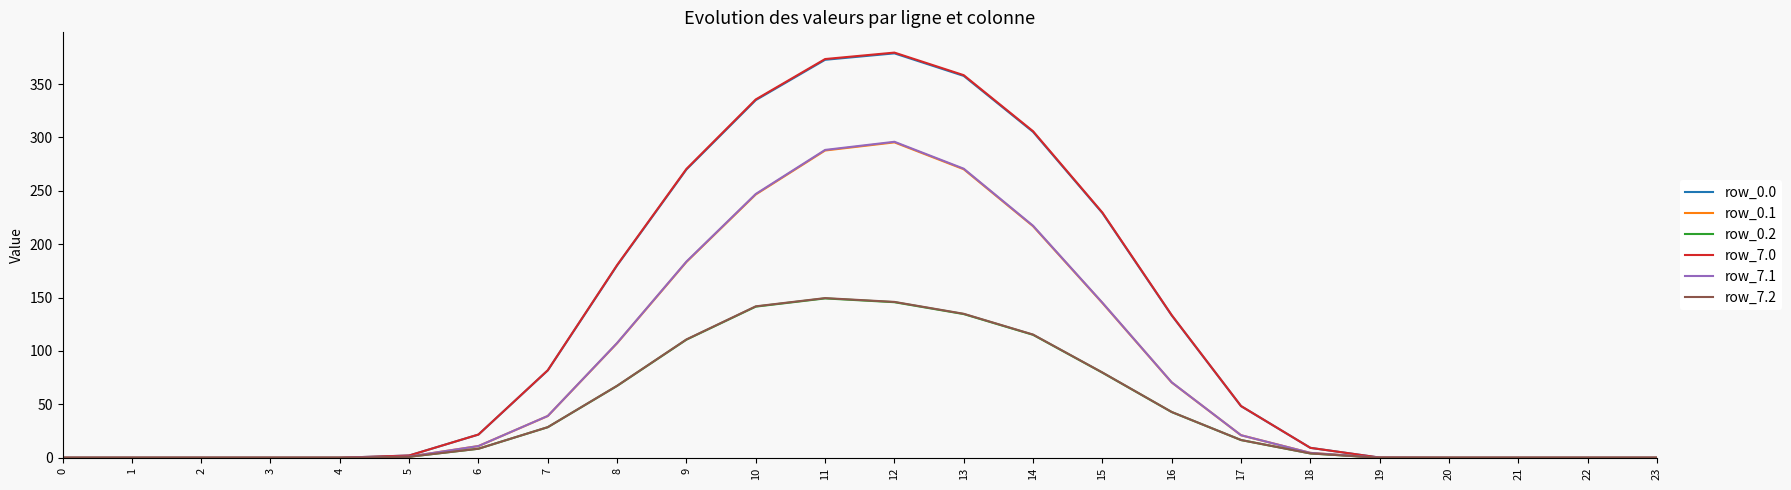

At which label does row_0.1 first exceed 10?

6